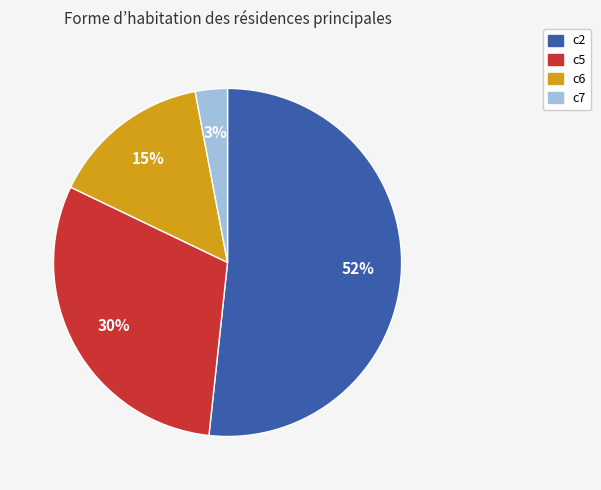

To the nearest percent, what portion does c2 represent?

52%